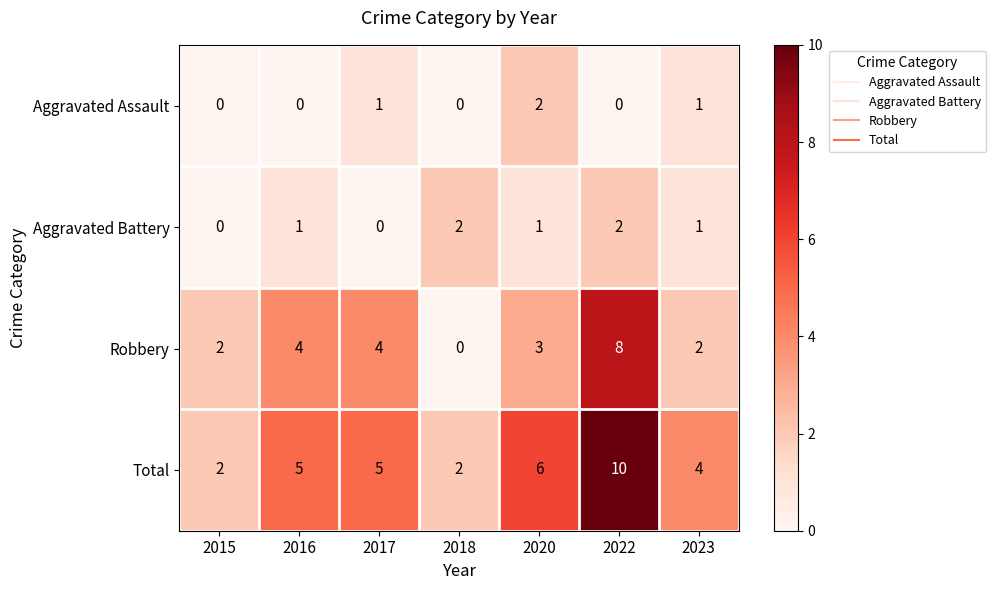

What is the sum of the Aggravated Battery values at 2020 and 2022?

3